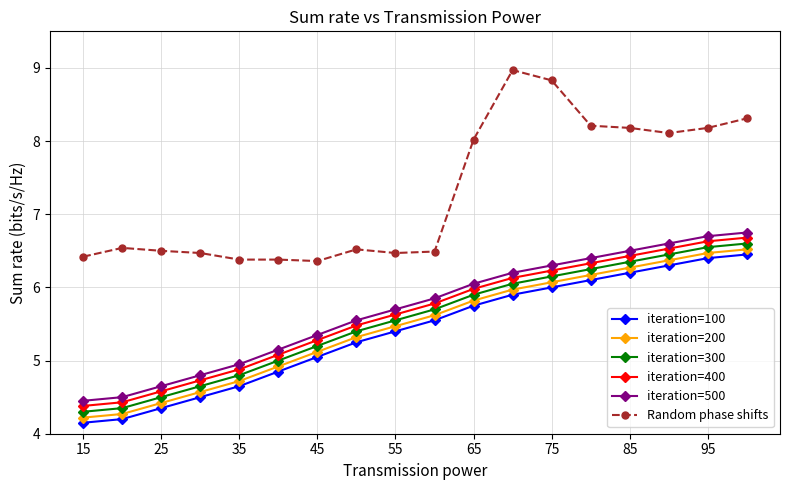

What is the average value of the iteration=100 series?

5.4